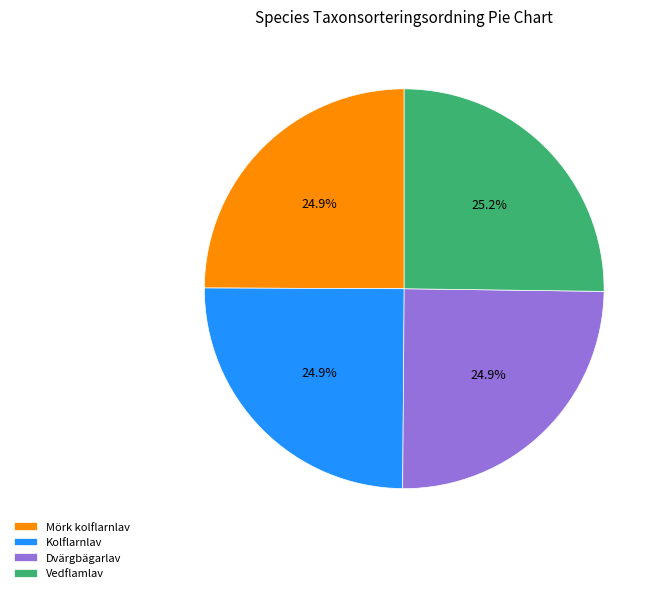

What is the ratio of the value at Dvärgbägarlav to the value at Mörk kolflarnlav?

1.0